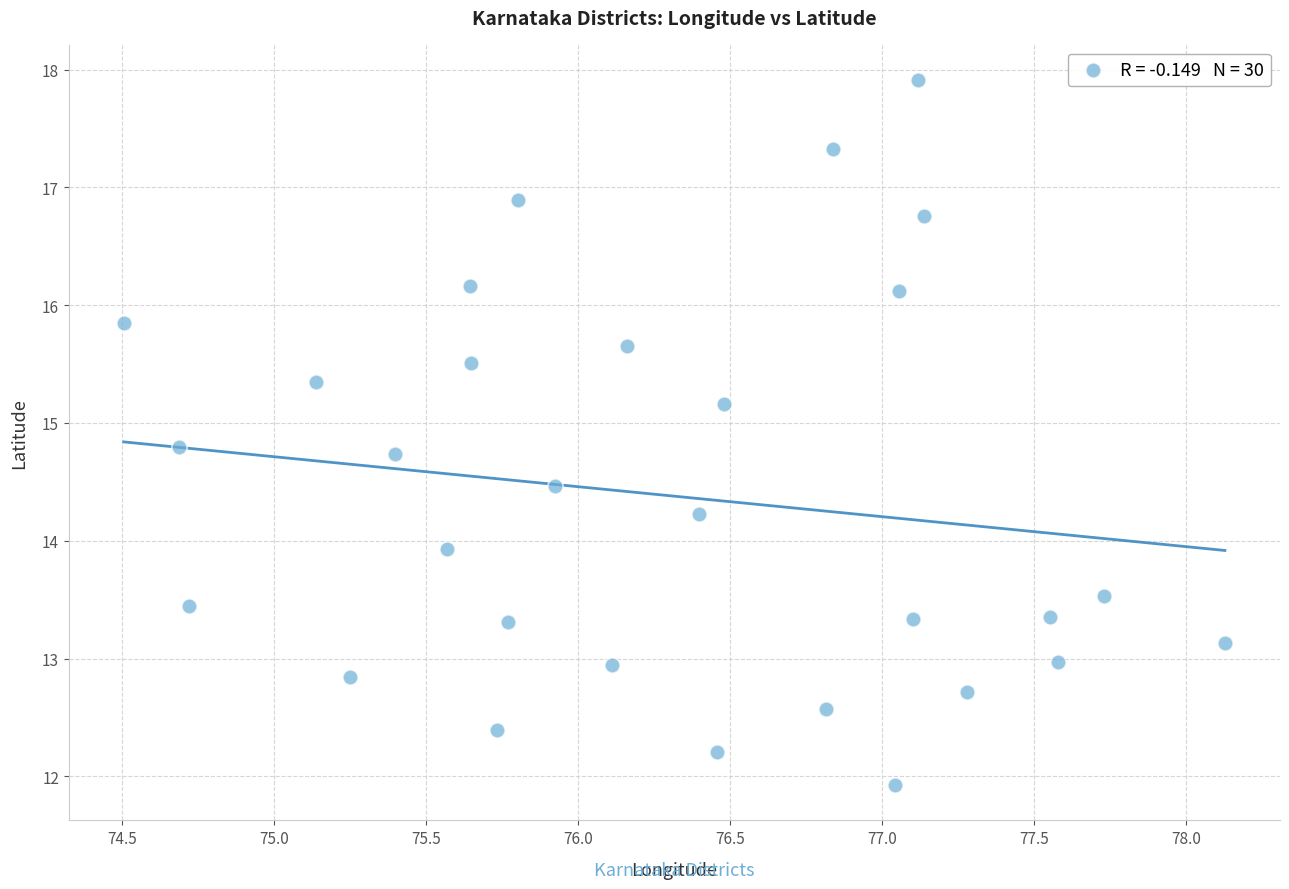

What Y value in the scatter plot is closest to 14?

13.9